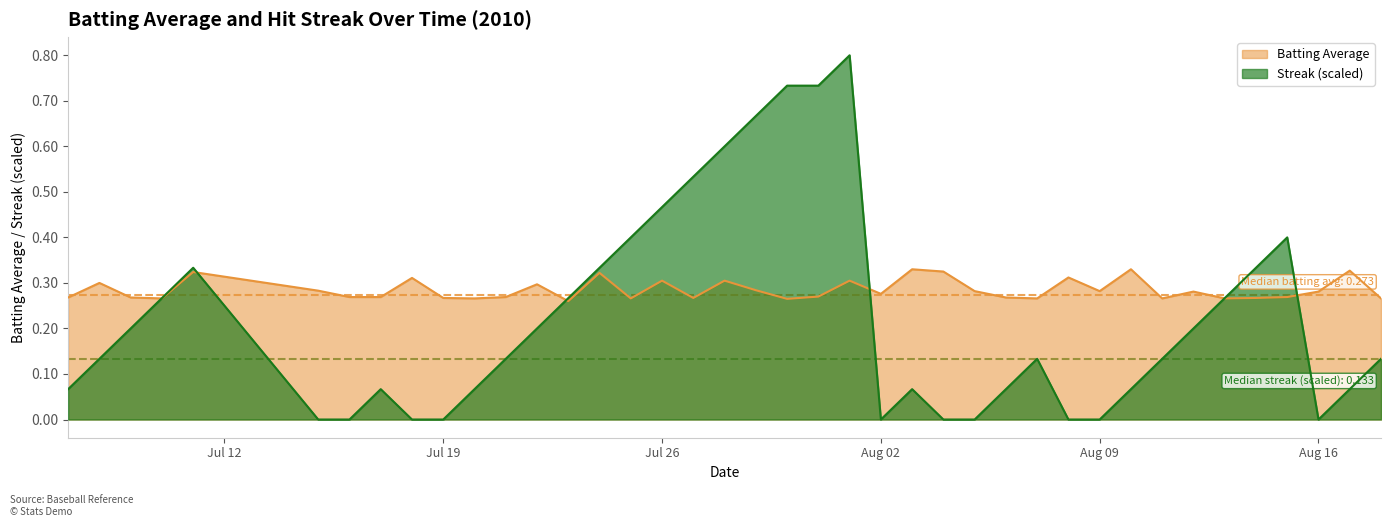

What is the value of the Batting Average point at the 31st from the left?

0.3